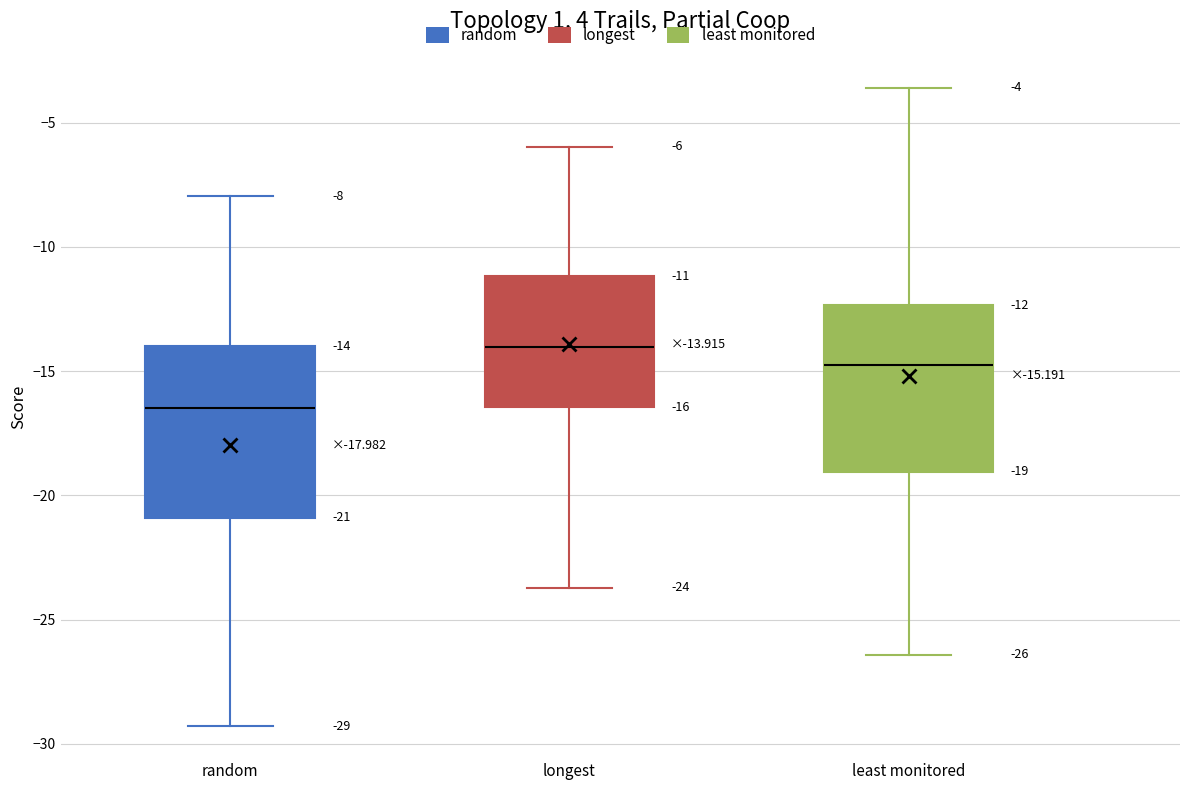

Which box has the highest median line?

longest